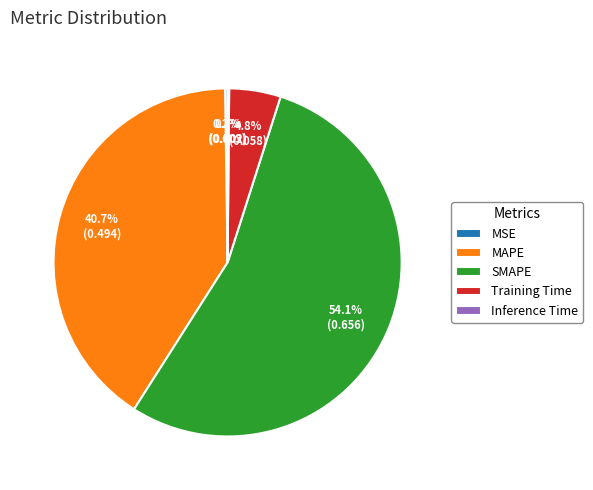

Combined, do Training Time and SMAPE account for over 50%?

Yes